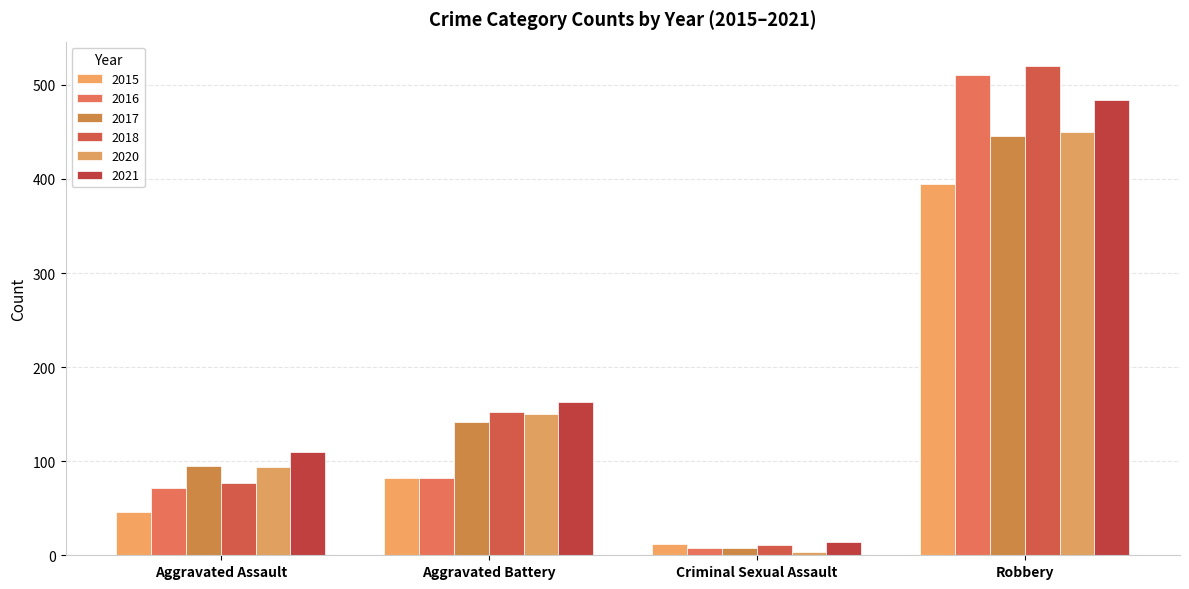

Between Aggravated Assault and Robbery, which series saw the biggest shift?

2018